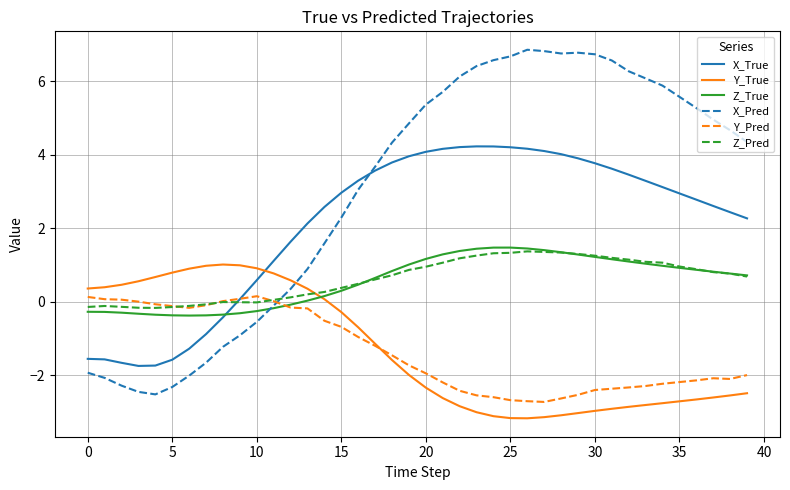

What is the minimum value shown in the chart?

-3.2